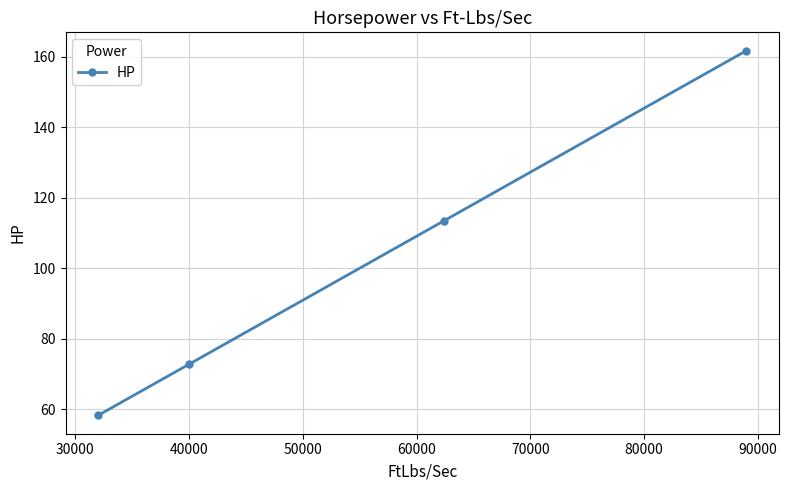

How many data points does each series have?

4